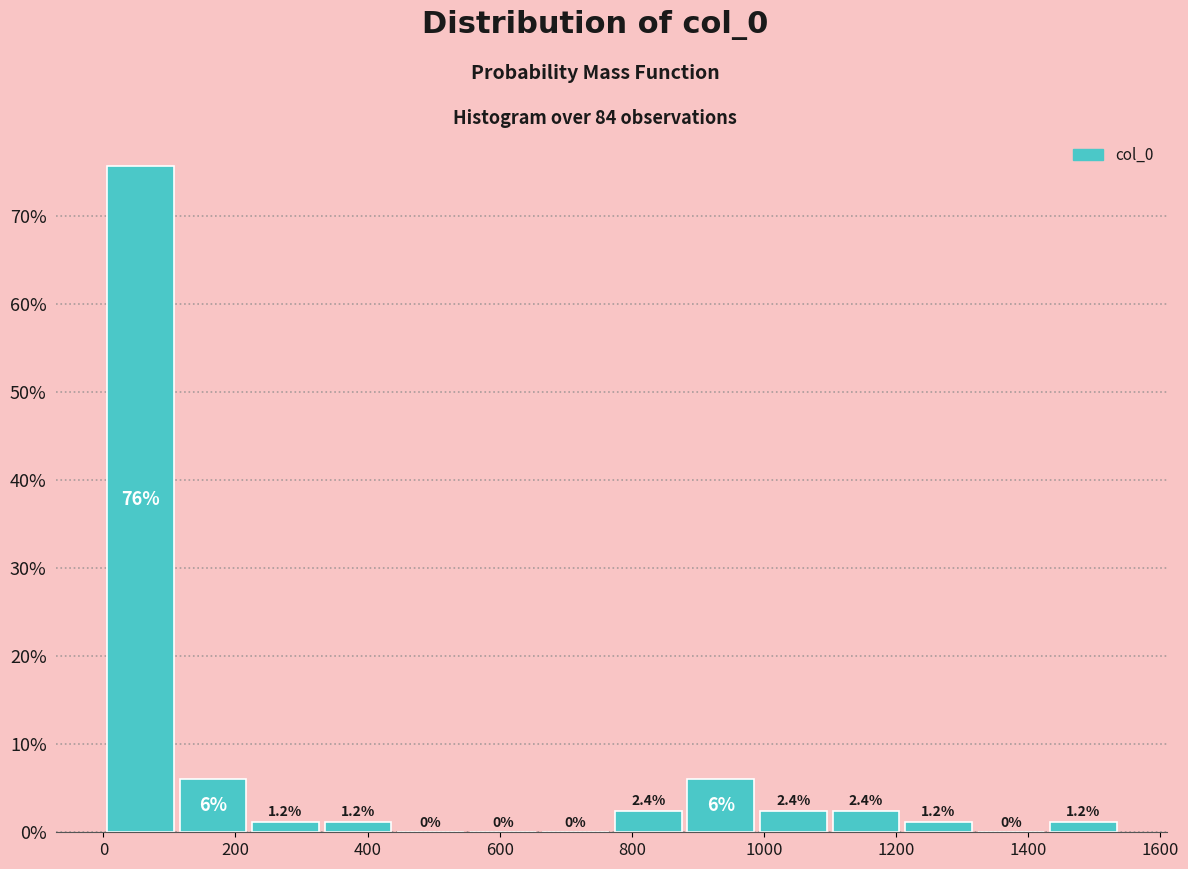

Over which range of the x-axis is the bar tallest?

0 to 120